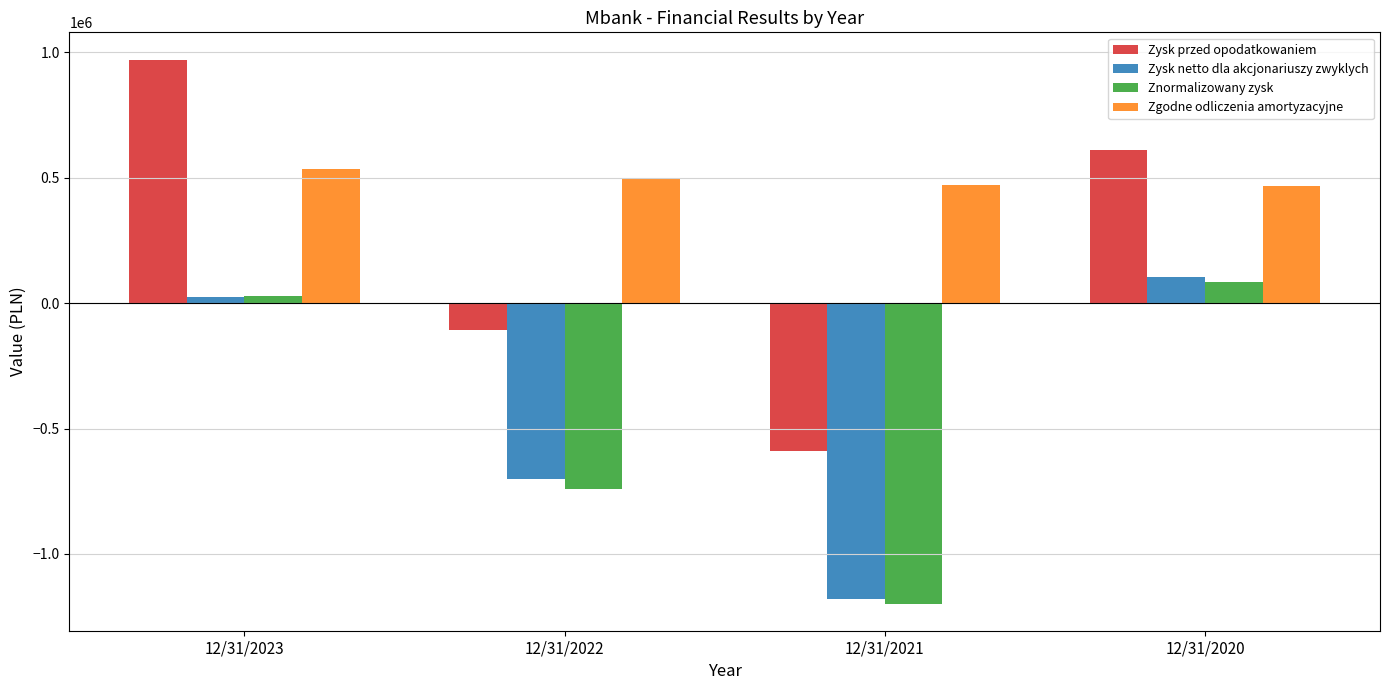

What is the greatest value displayed?

970588.0